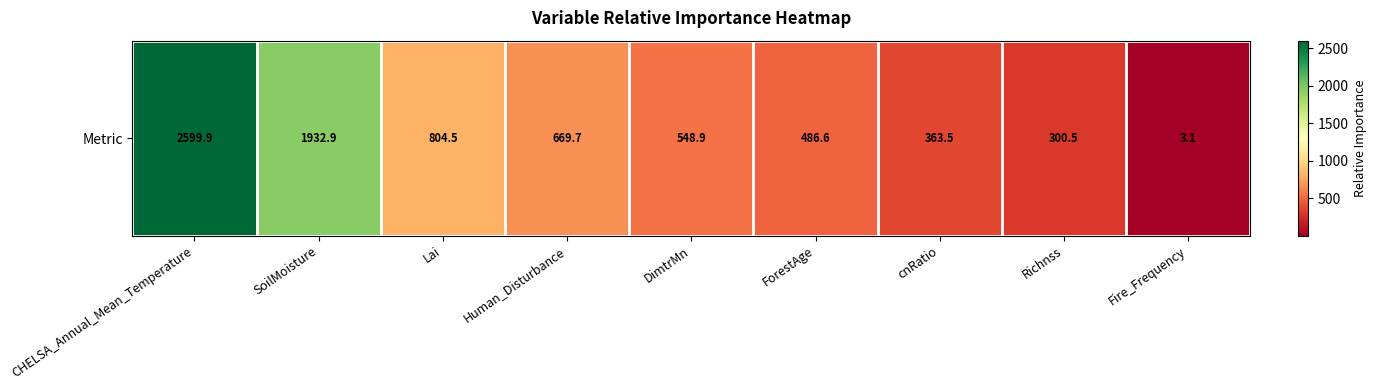

Reading left to right, list all the values displayed in this chart.

CHELSA_Annual_Mean_Temperature=2599.9	SoilMoisture=1932.9	Lai=804.5	Human_Disturbance=669.7	DimtrMn=548.9	ForestAge=486.6	cnRatio=363.5	Richnss=300.5	Fire_Frequency=3.1